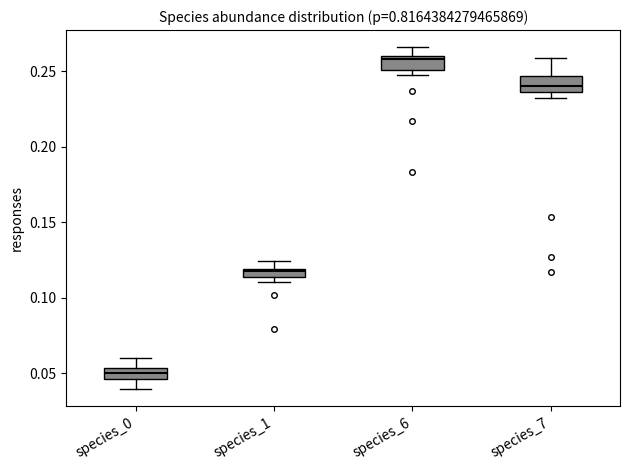

Where does the upper whisker of the box for species_0 end on the y-axis? The values are not printed on the chart, so give them approximately, as read against the axis.

0.060